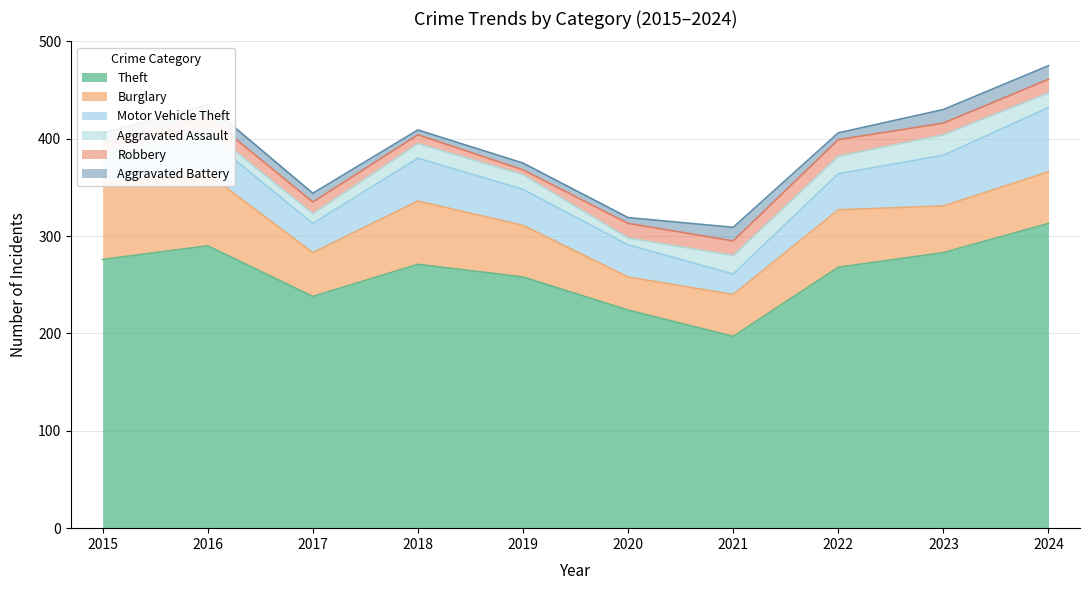

True or false: Aggravated Battery and Burglary cross at least once.

False